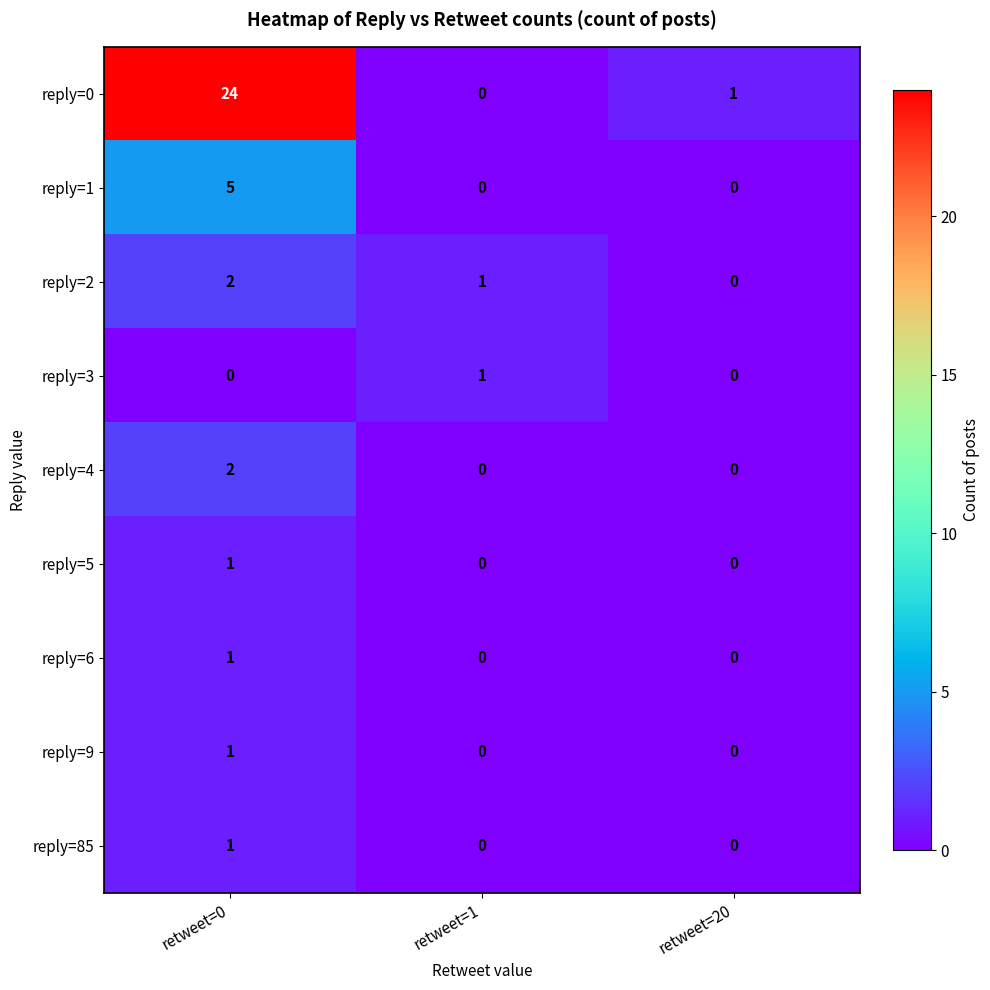

Which series has the largest range (max minus min)?

row_0